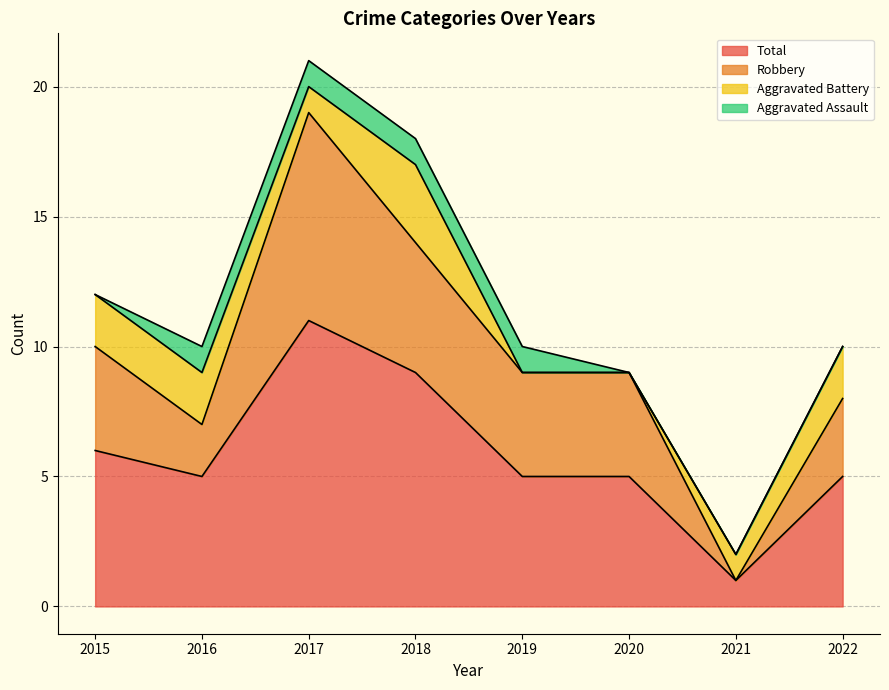

True or false: Total has a value of 13 at 2018.

False